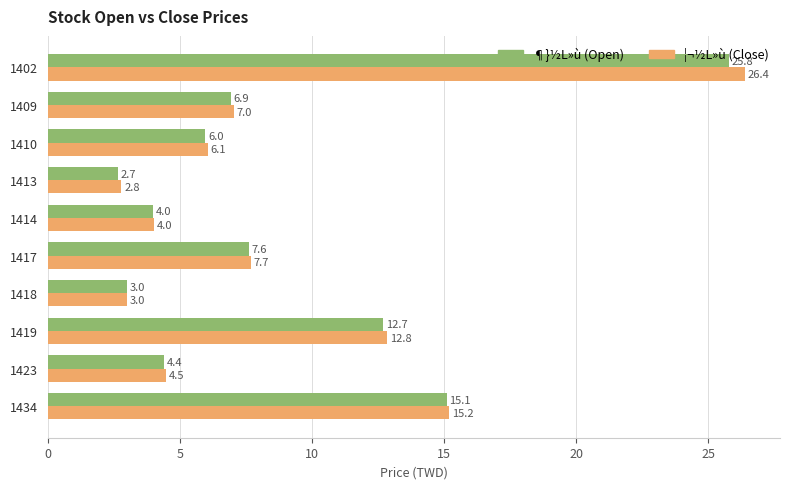

What is the minimum value shown in the chart?

2.7